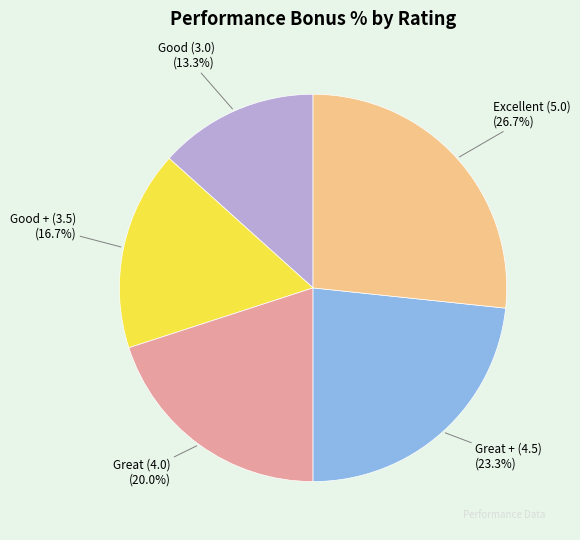

What portion of the pie excludes Great + (4.5)?

76.7%